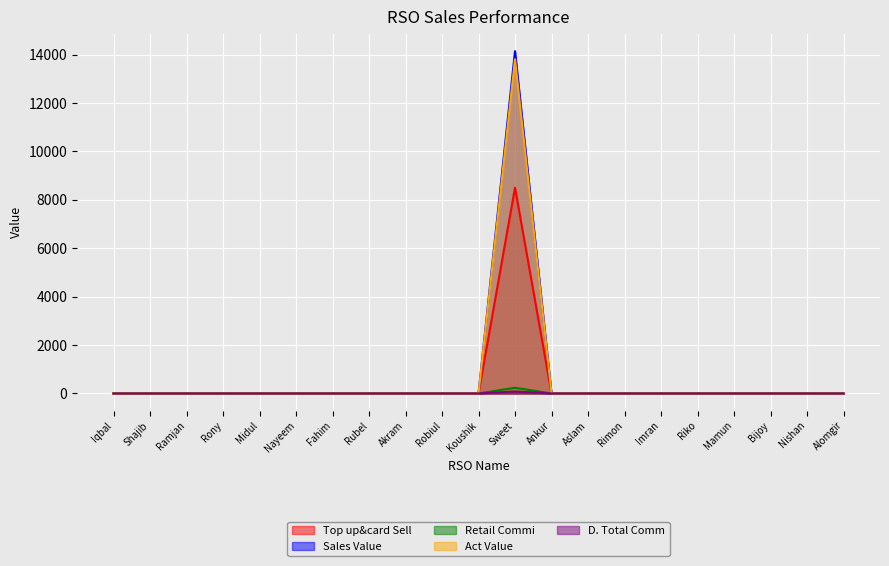

What are all the series names shown in the legend?

Top up&card Sell, Sales Value, Retail Commi, Act Value, D. Total Comm